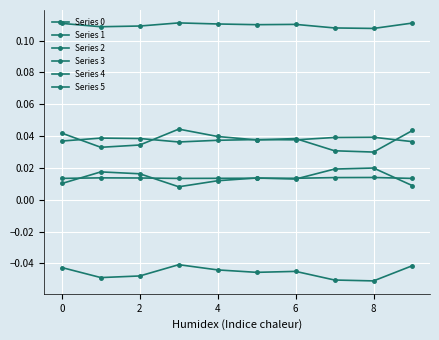

How many categories are shown in the chart?

10